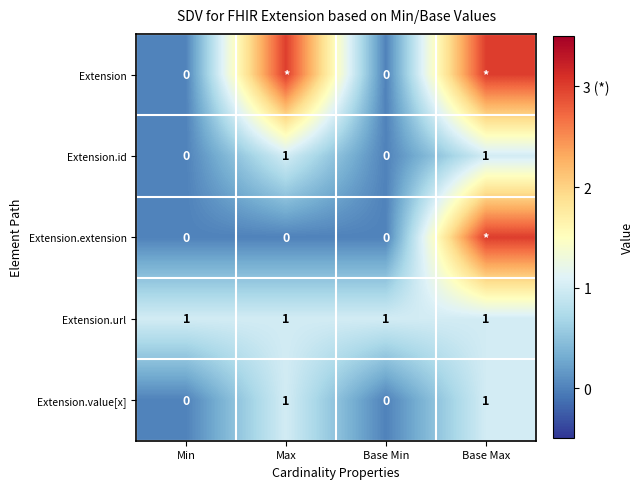

Is the value of Extension.id at Min greater than the value of Extension.url at Base Max?

No